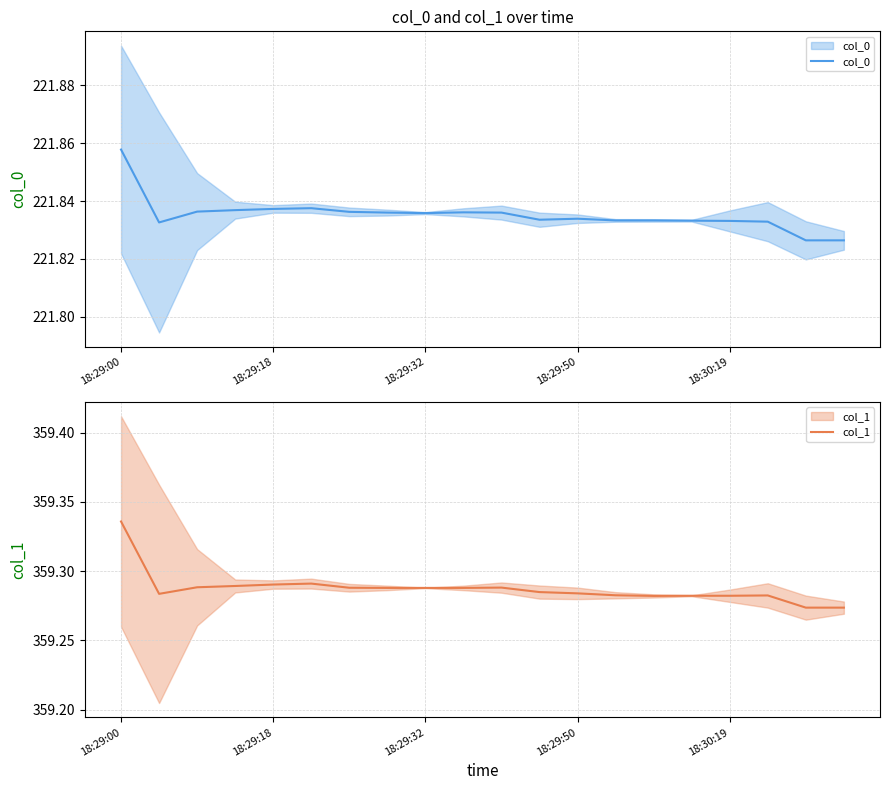

What is the minimum value shown in the chart?

221.8